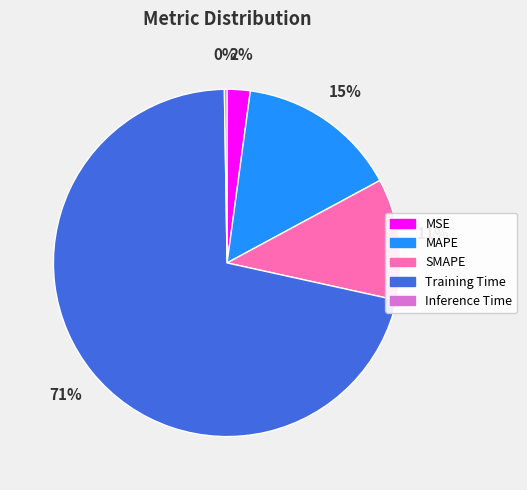

What is the largest slice in the pie chart?

Training Time